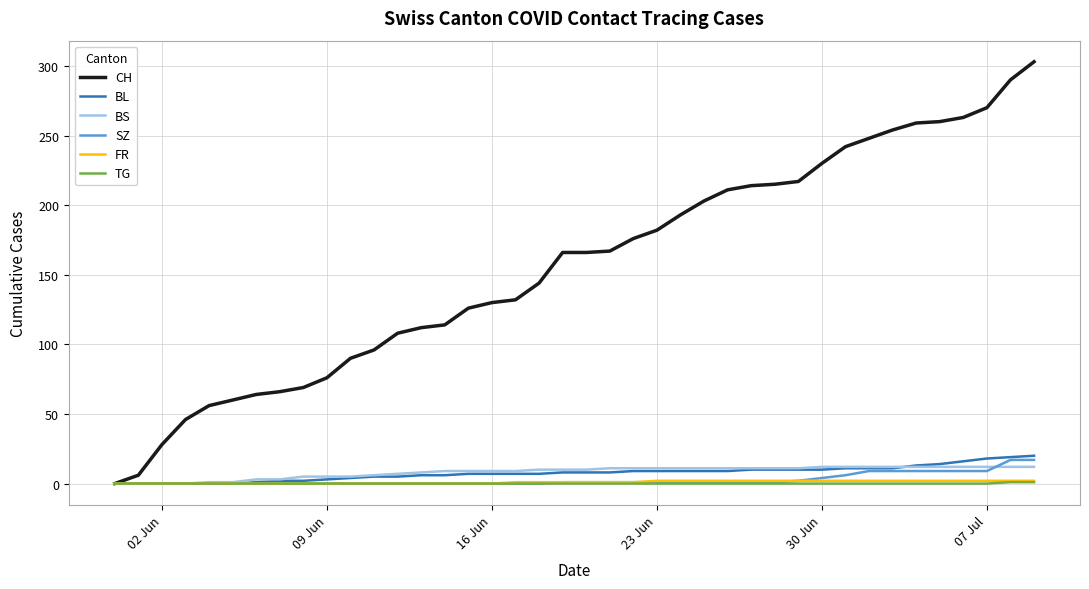

Which series has the widest spread of values?

CH